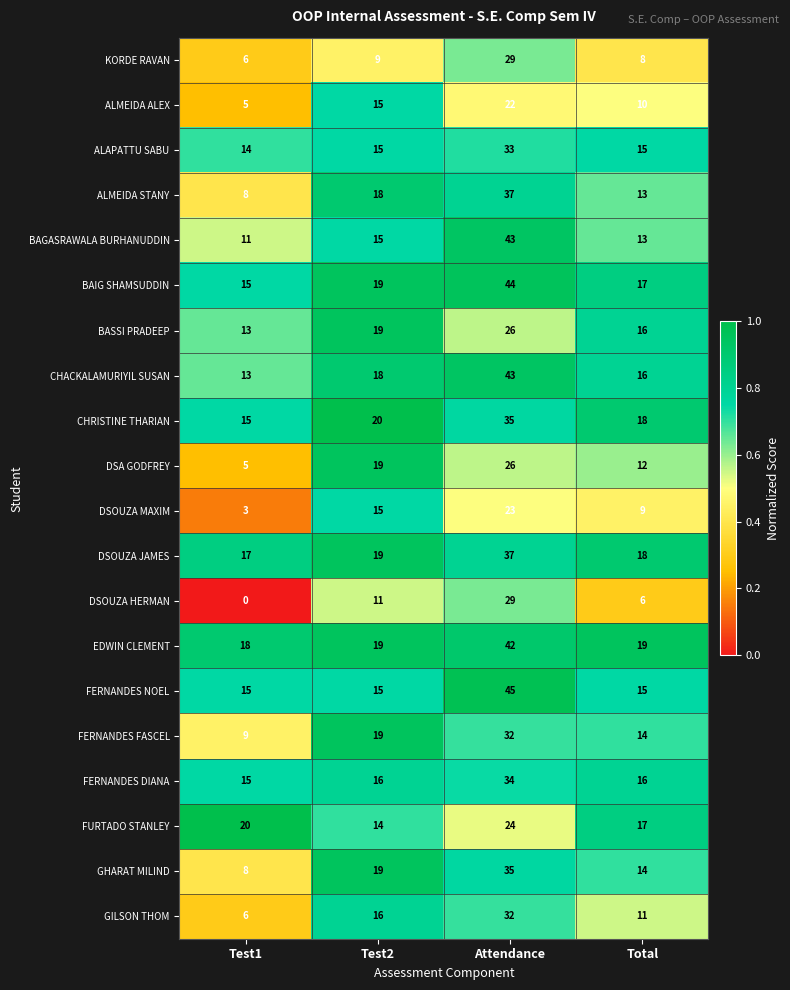

What is the highest value of the BASSI PRADEEP series?

26